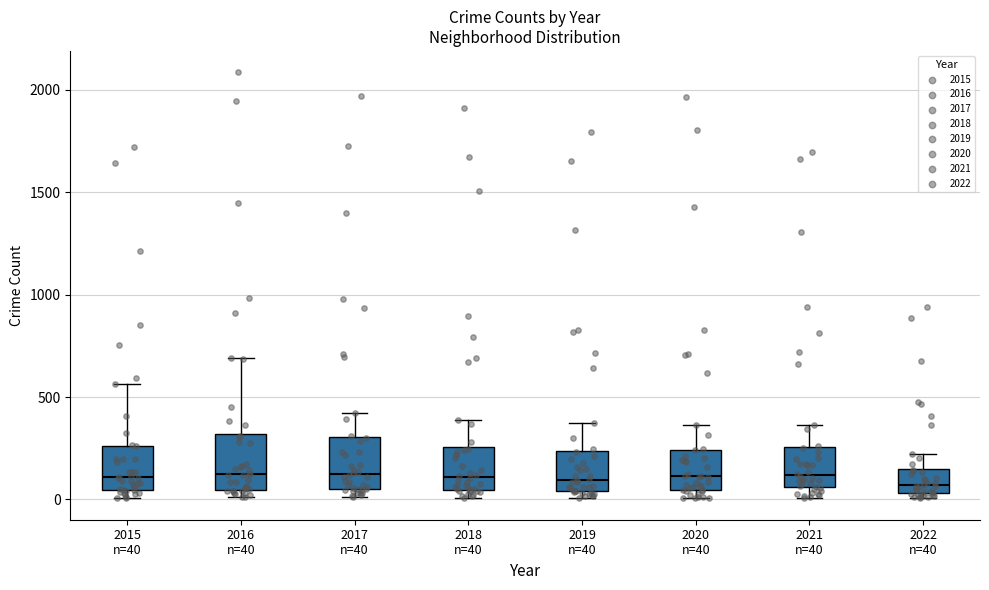

Reading left to right, transcribe this box plot: for each box, give where its median line is, the range the box spans, and where its two whiskers end, as read against the y-axis. The values are not printed on the chart, so give them approximately, as read against the axis.

2015 n=40: median 100, box 50 to 250, whiskers 0 to 550
2016 n=40: median 150, box 50 to 300, whiskers 0 to 700
2017 n=40: median 100, box 50 to 300, whiskers 0 to 400
2018 n=40: median 100, box 50 to 250, whiskers 0 to 400
2019 n=40: median 100, box 50 to 250, whiskers 0 to 400
2020 n=40: median 100, box 50 to 250, whiskers 0 to 350
2021 n=40: median 100, box 50 to 250, whiskers 0 to 350
2022 n=40: median 50 (just above the box's lower edge), box 50 to 150, whiskers 0 to 200